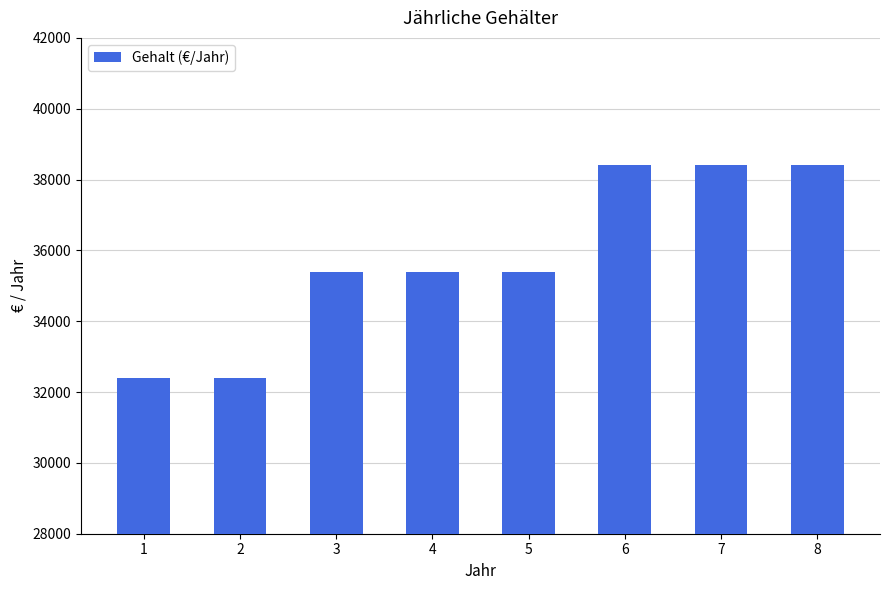

Approximately how many times larger is the value at 3 compared to 7?

0.9